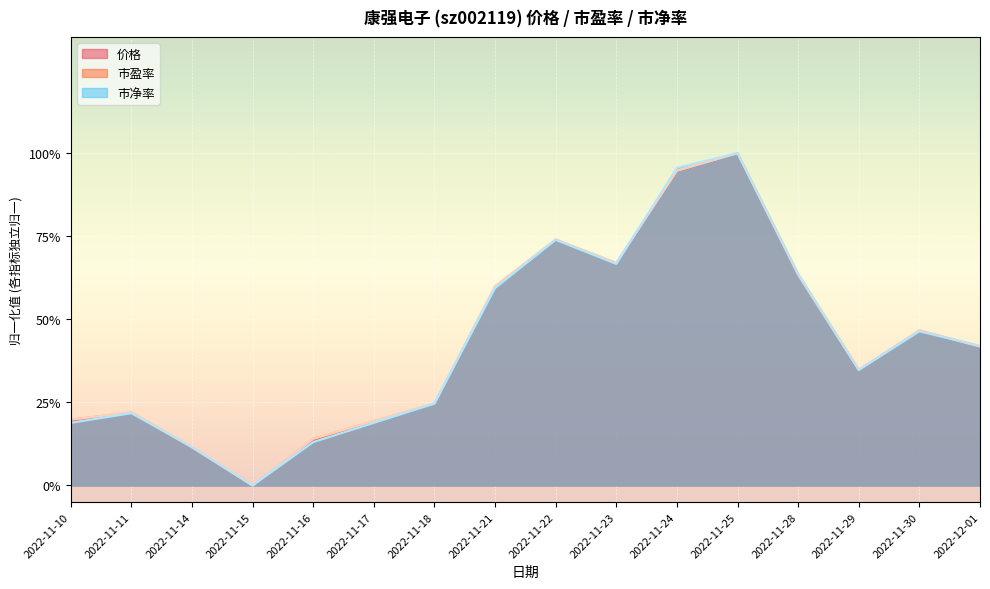

How many positive values does the 价格 series have?

15